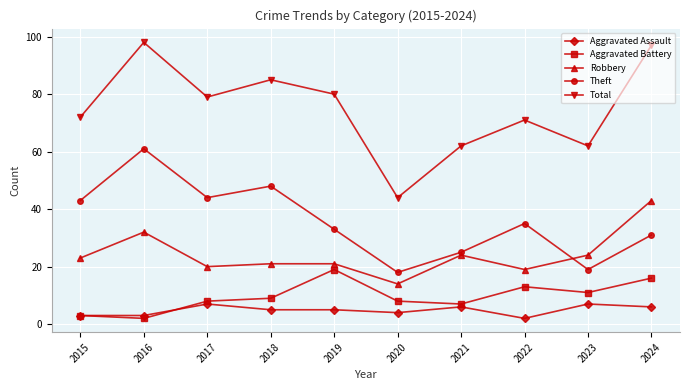

How many interior local peaks does the Aggravated Battery series have?

2